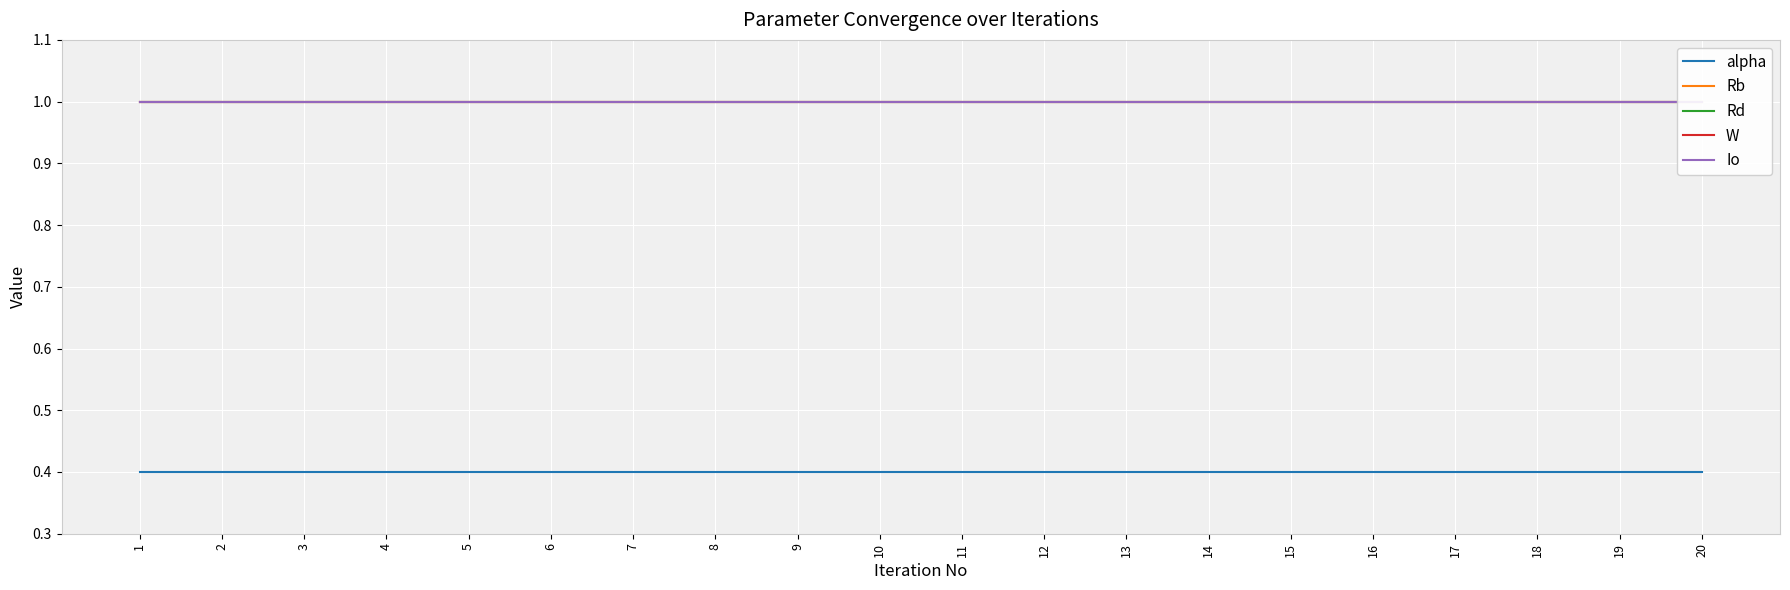

True or false: Io and alpha cross at least once.

False